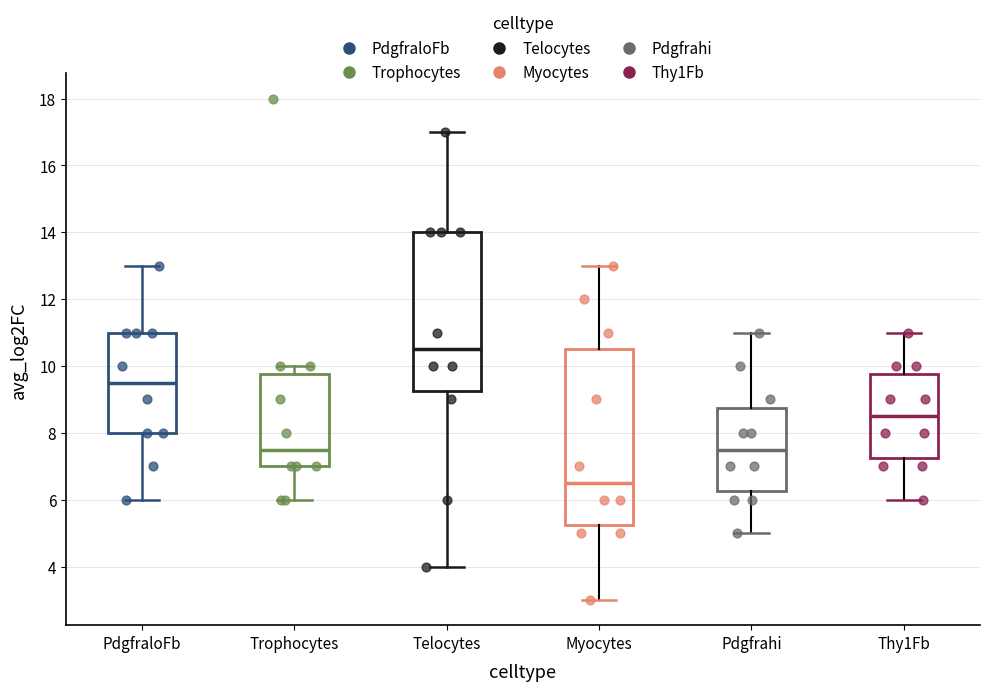

Comparing the boxes themselves (not the whiskers), which one is the tallest?

Myocytes